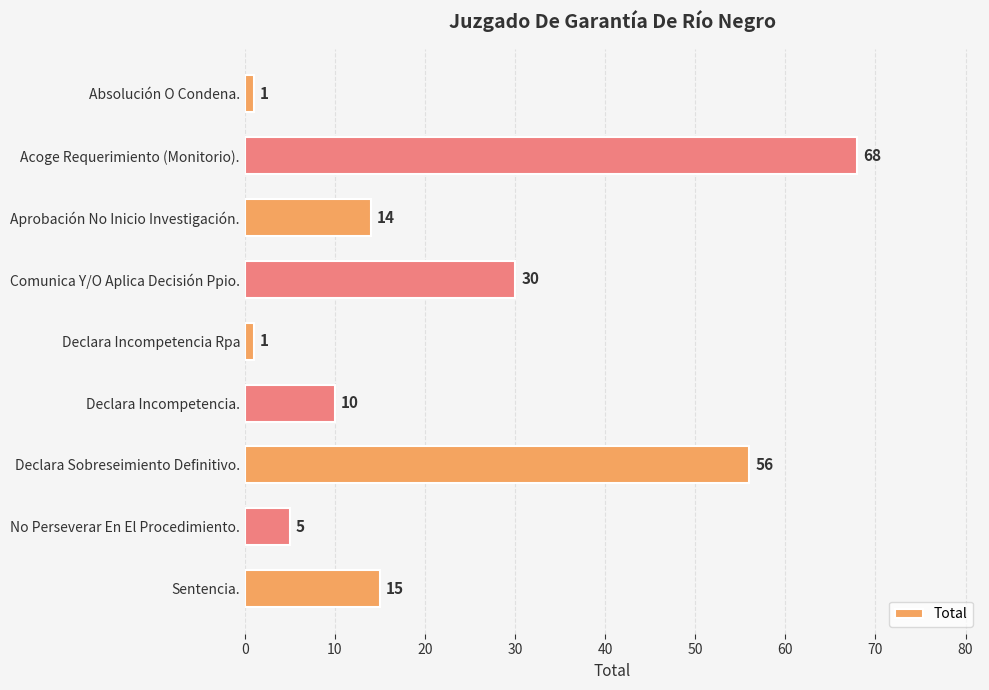

The value at Declara Incompetencia Rpa is 1. True or false?

True